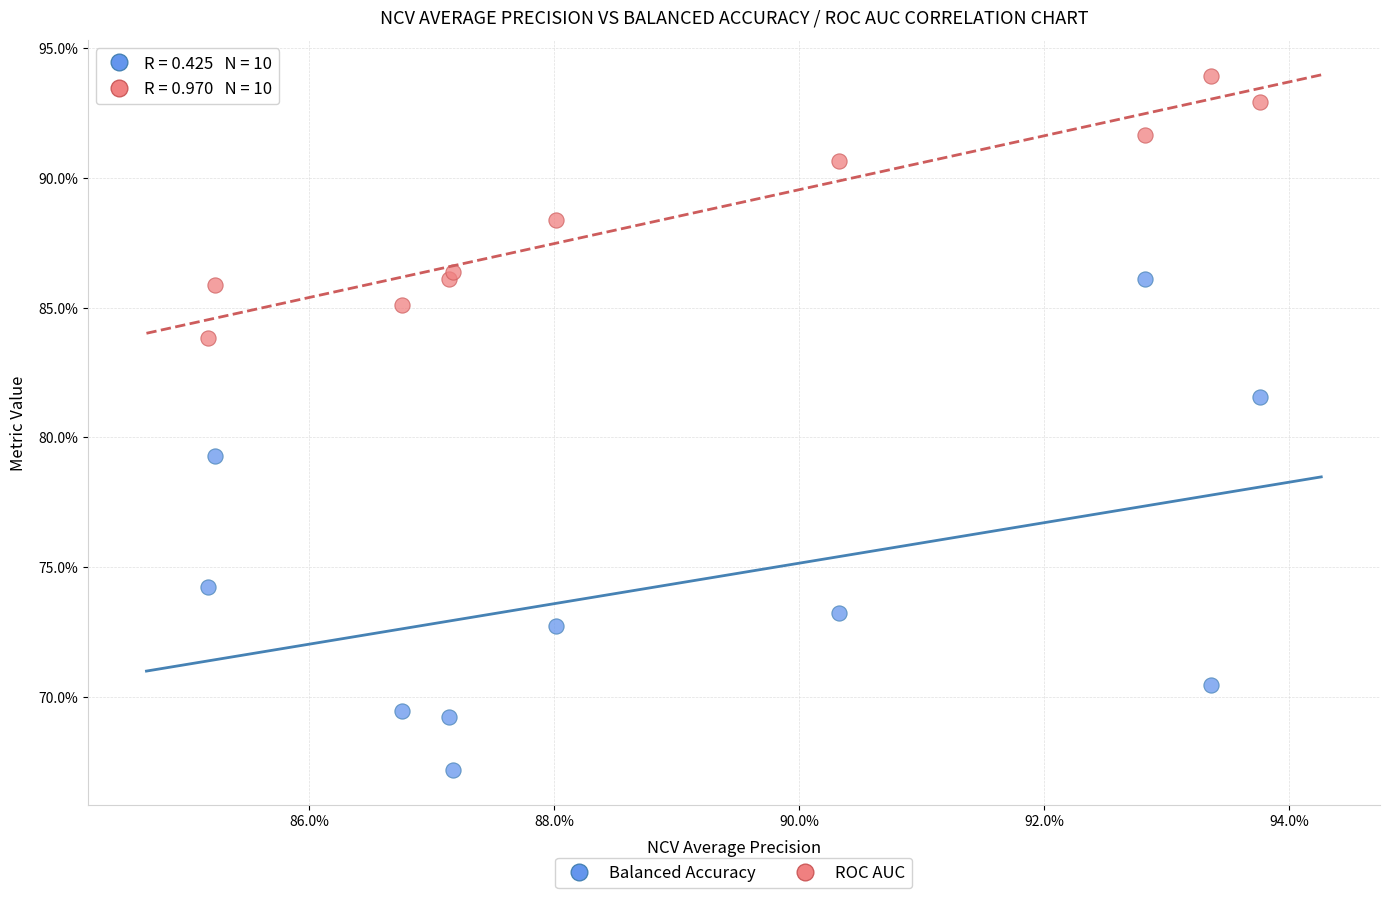

Which series contains the highest Y value?

ROC AUC